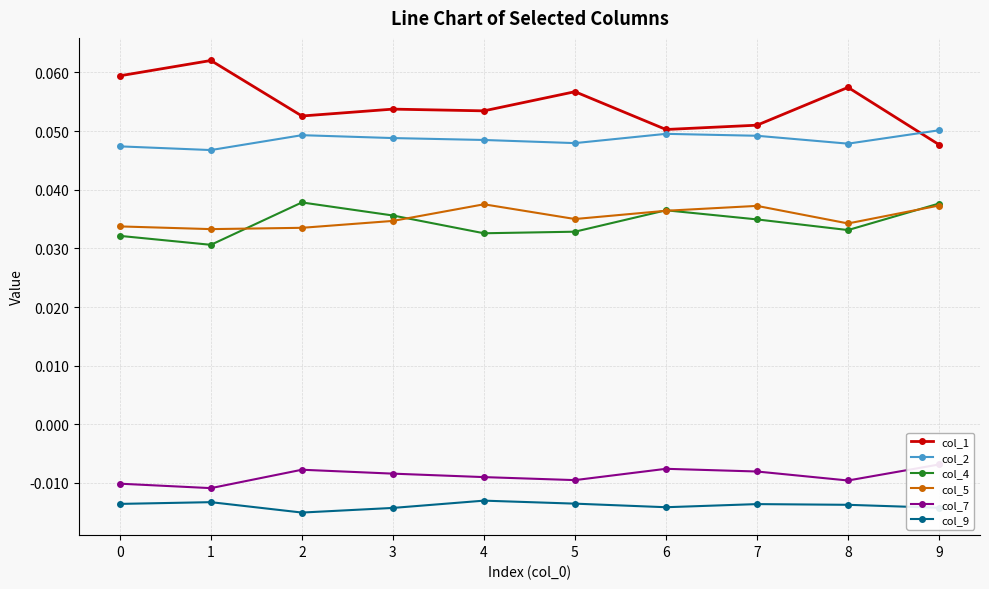

Is it true that col_1 equals 0.0 at 4?

False